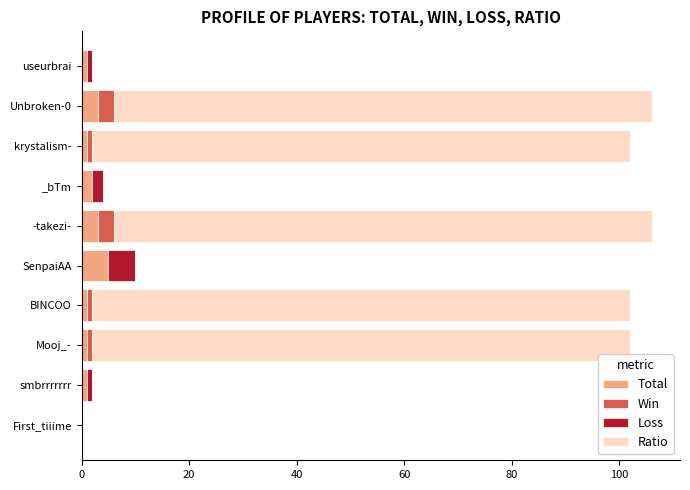

What is the total value across all series at SenpaiAA?

10